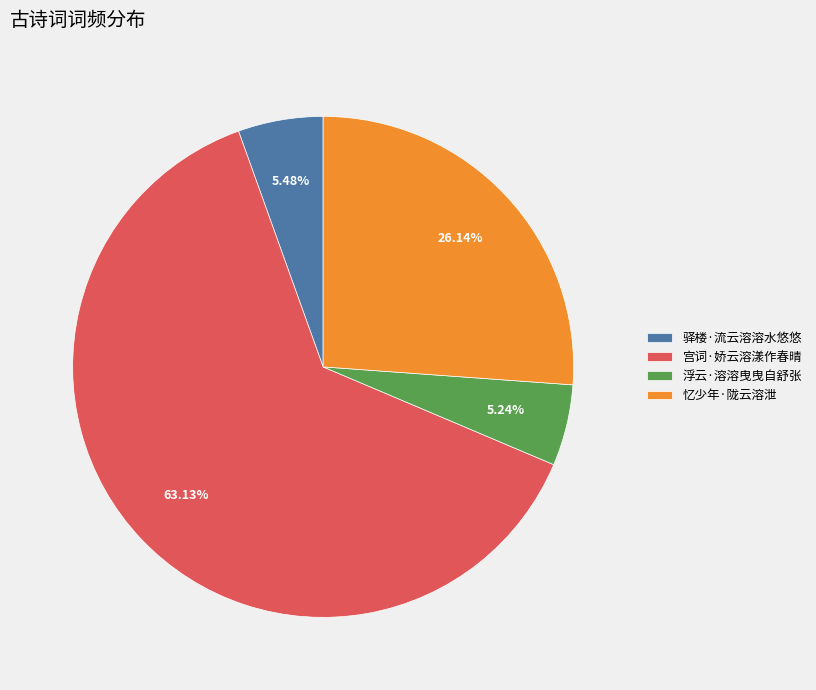

Count the number of slices in the pie.

4